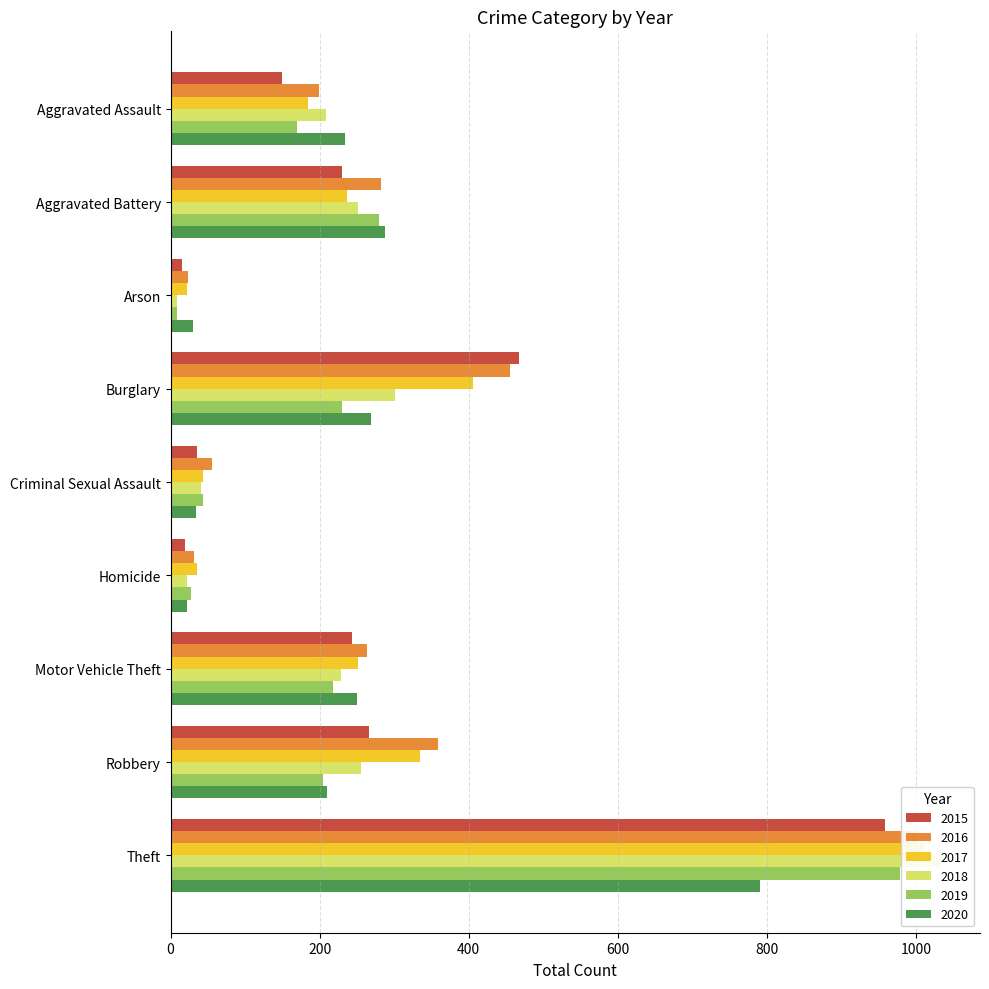

Which category has the highest value in the 2020 series?

Theft